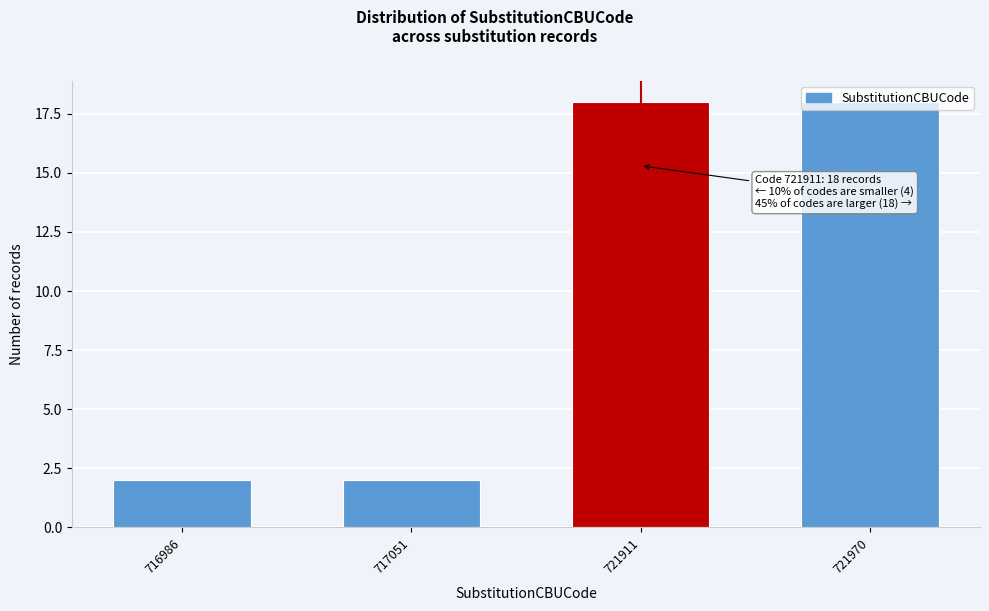

What is the difference between the second highest and minimum values?

16